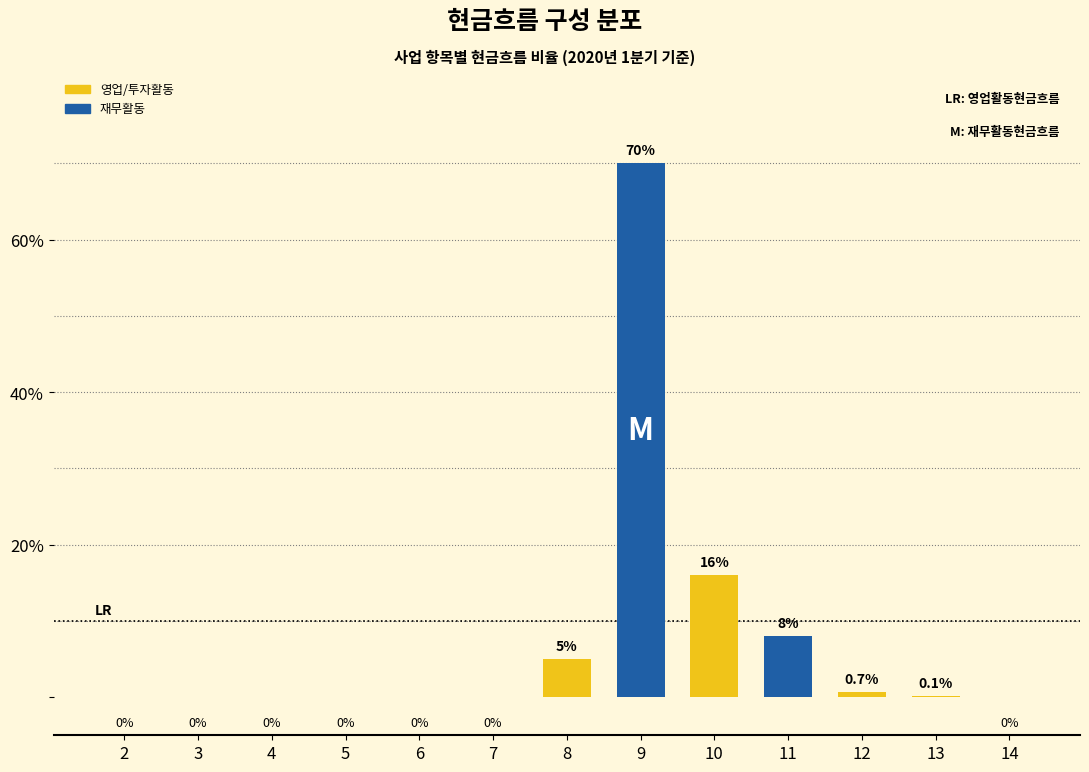

Reading left to right, list all the values displayed in this chart.

2=0.0	3=0.0	4=0.0	5=0.0	6=0.0	7=0.0	8=5.0	9=70.0	10=16.0	11=8.0	12=0.7	13=0.1	14=0.0